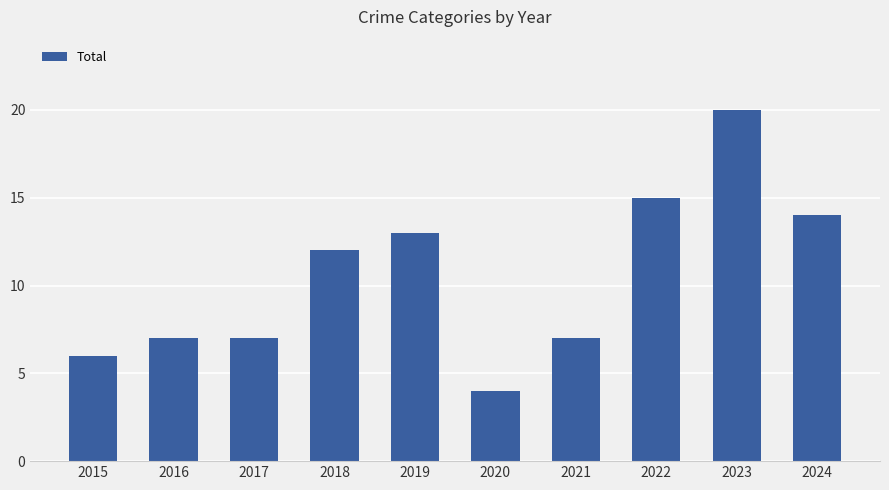

How many series are shown in this chart?

1